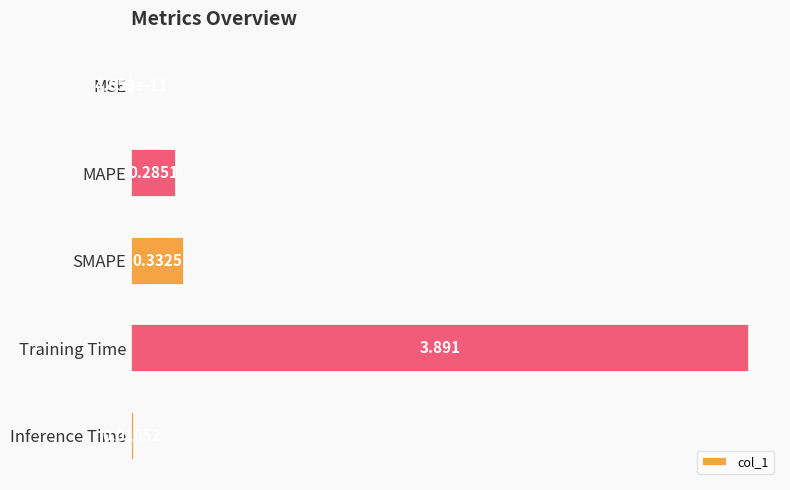

Which label corresponds to the largest value in the chart?

Training Time